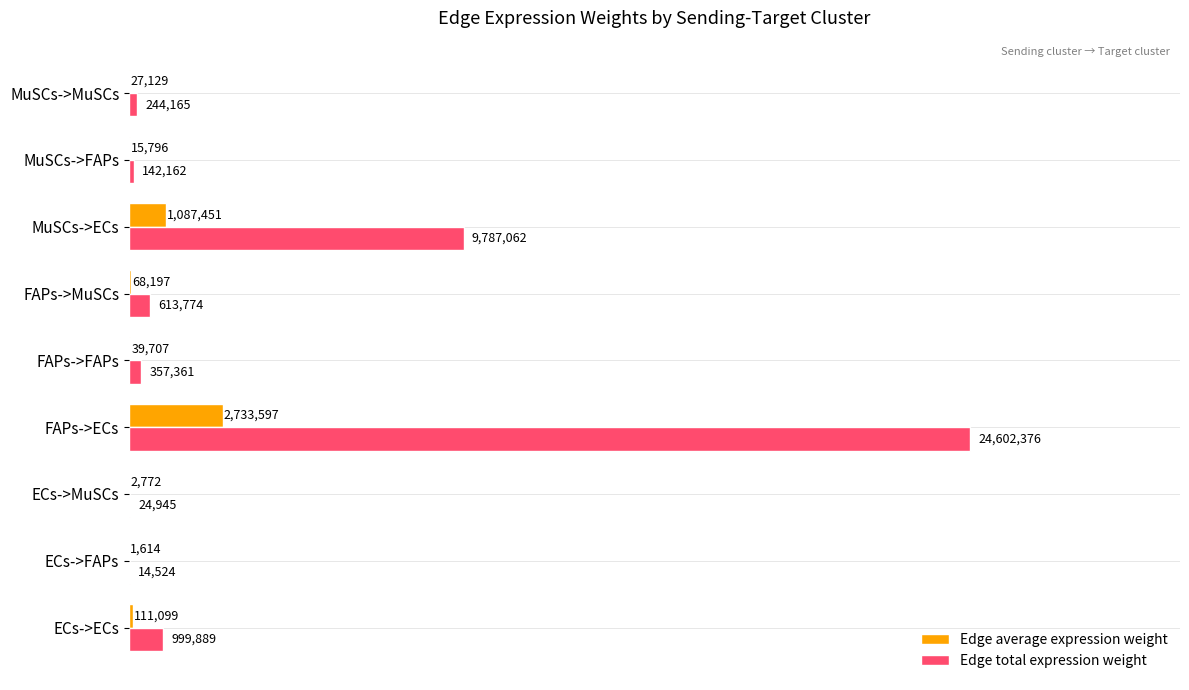

What are all the series names shown in the legend?

Edge average expression weight, Edge total expression weight